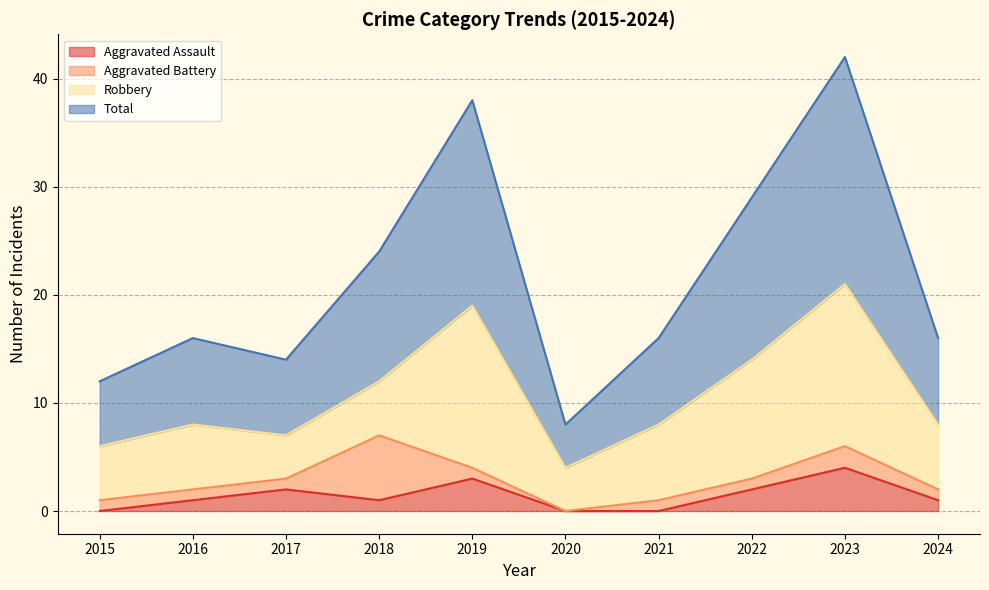

What is the difference between the Total values at 2019 and 2022?

9